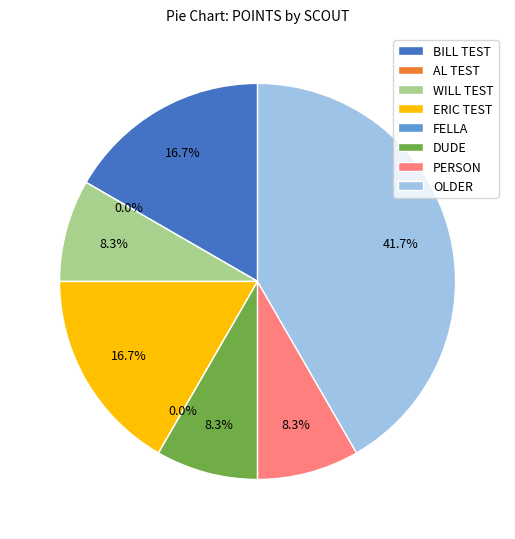

Which slice is the largest?

OLDER